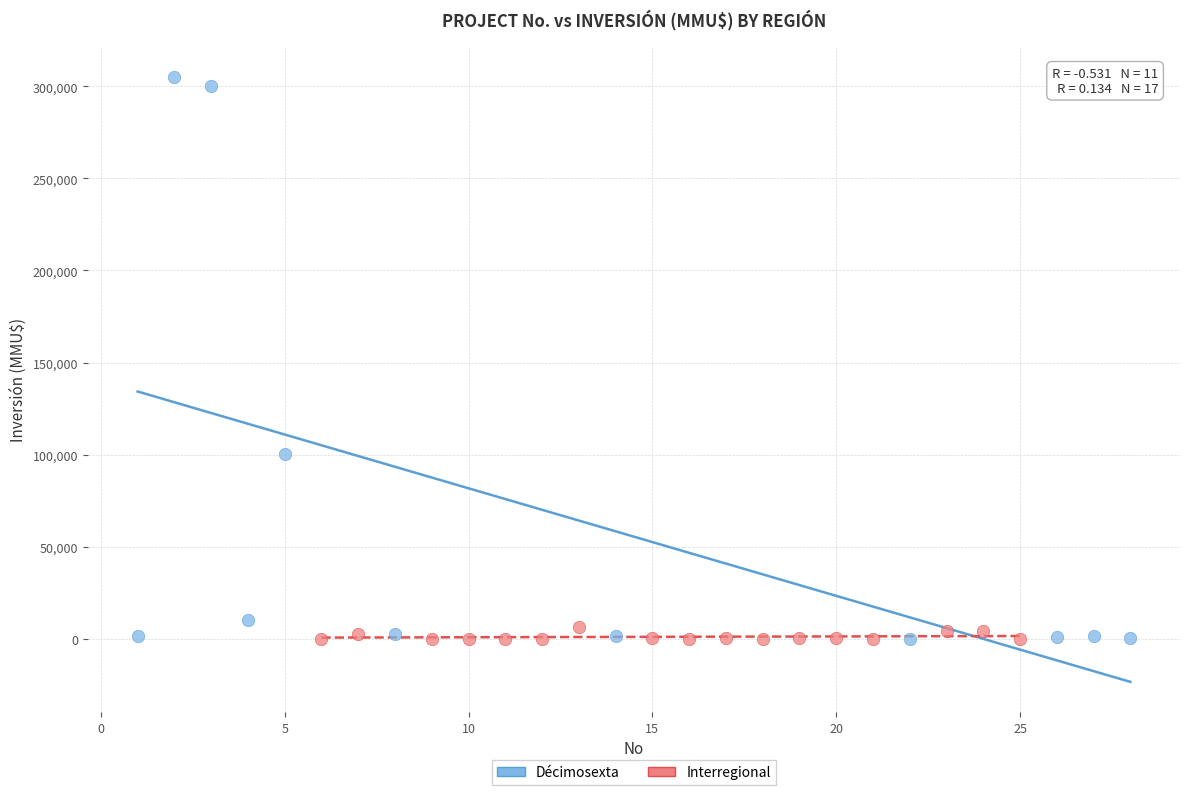

Which series contains the highest Y value?

Décimosexta